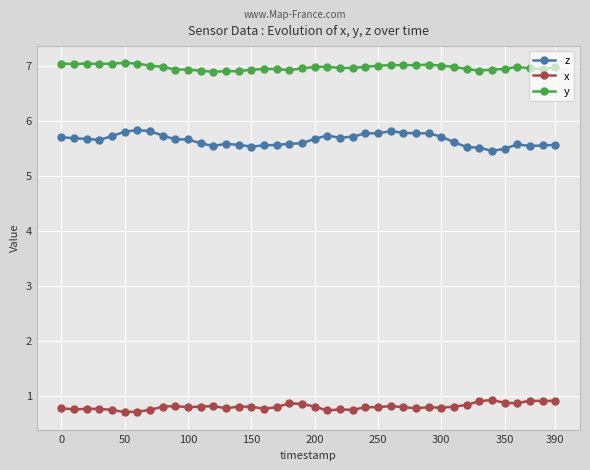

True or false: x and z intersect in this chart.

False